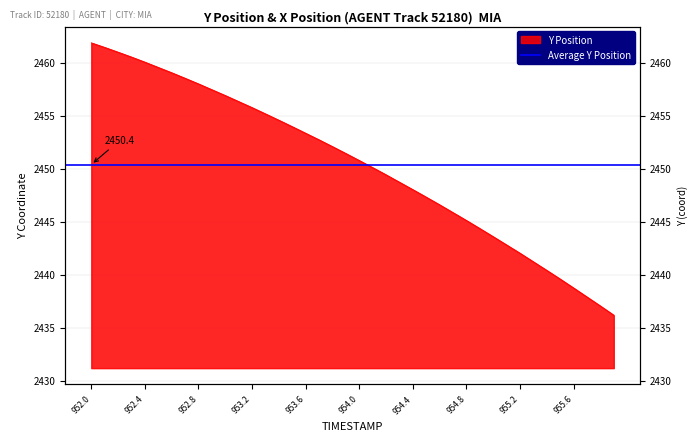

How many lines are shown in the chart?

1